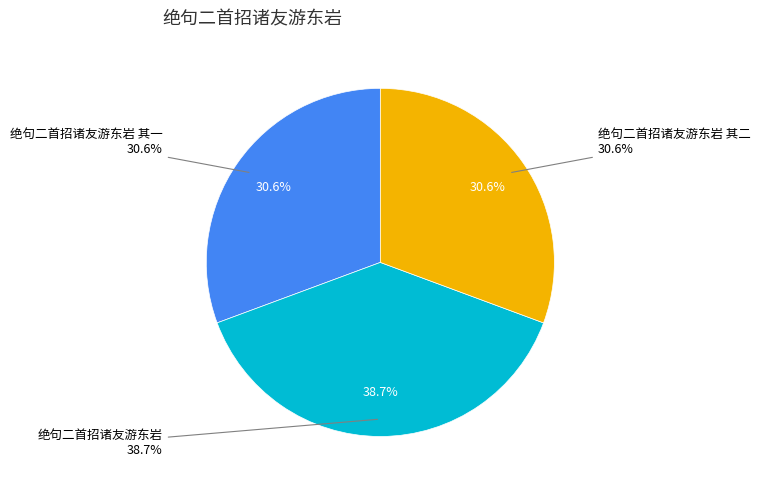

What percentage is the 绝句二首招诸友游东岩 其一 slice, to the nearest percent?

31%